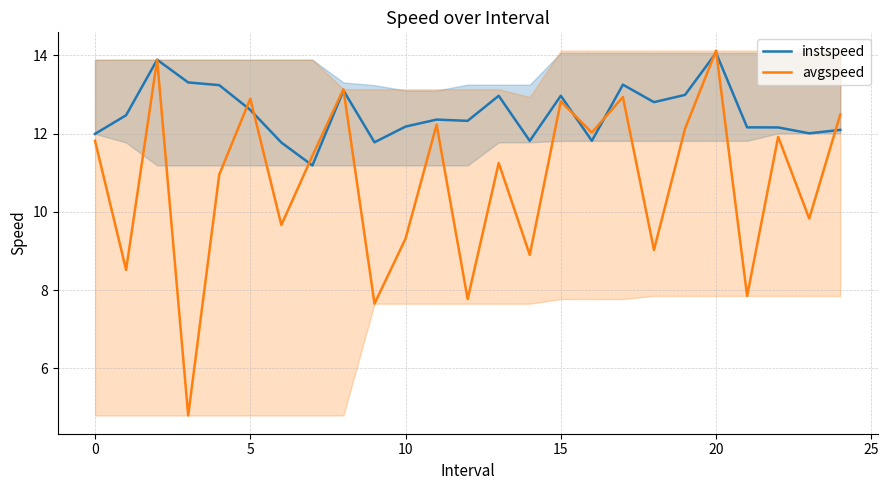

What is the sum of all instspeed values?

313.3